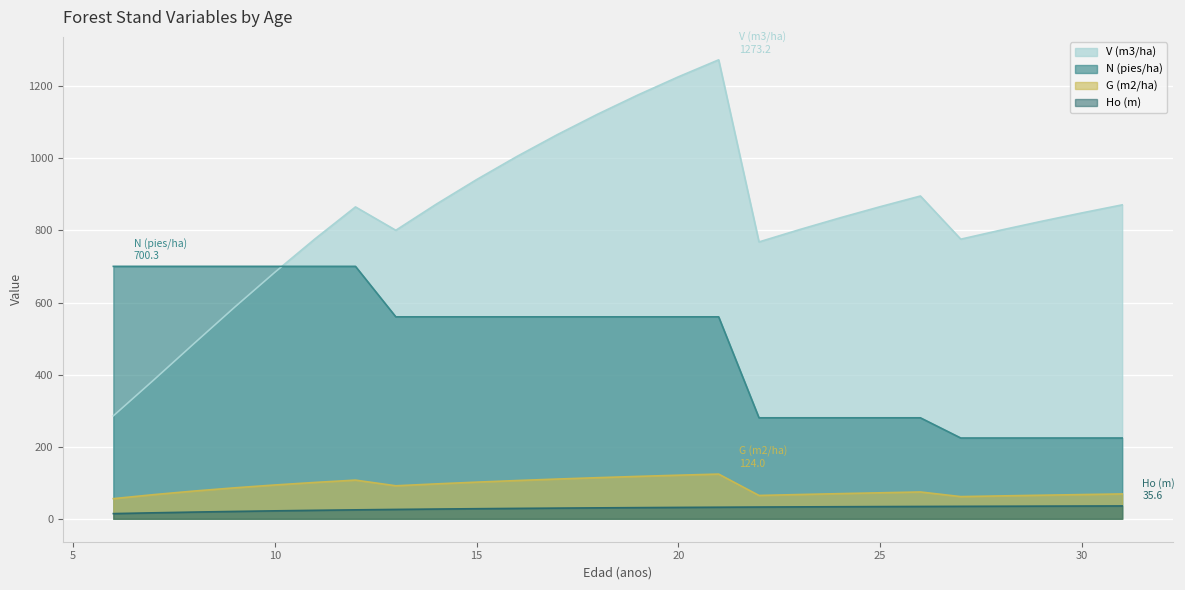

What is the difference between the Ho (m) values at 26 and 6?

19.8